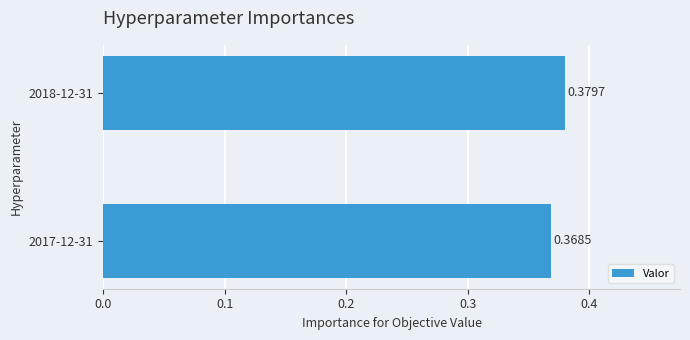

Which has a higher value, 2018-12-31 or 2017-12-31?

2018-12-31